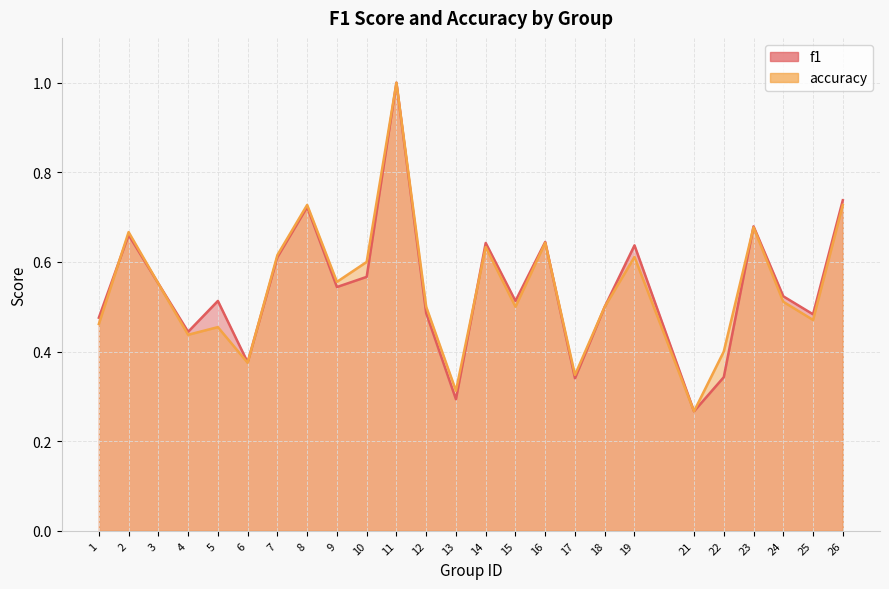

What are all the series names shown in the legend?

f1, accuracy